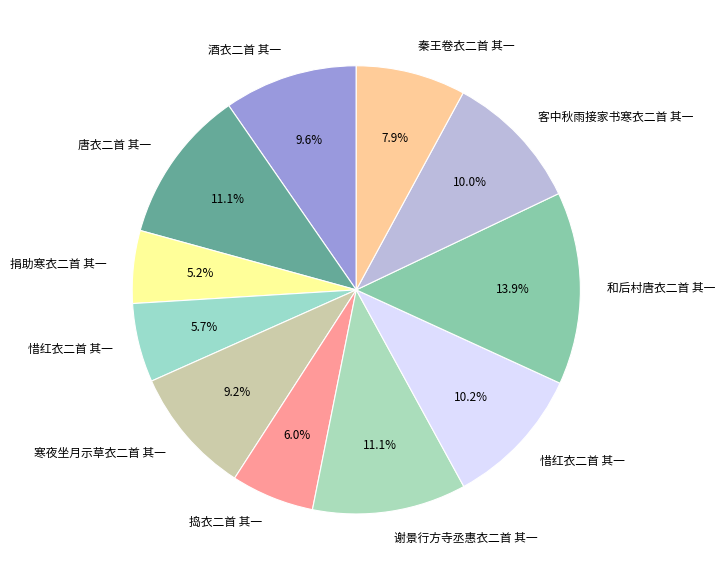

What is the largest slice in the pie chart?

和后村唐衣二首 其一